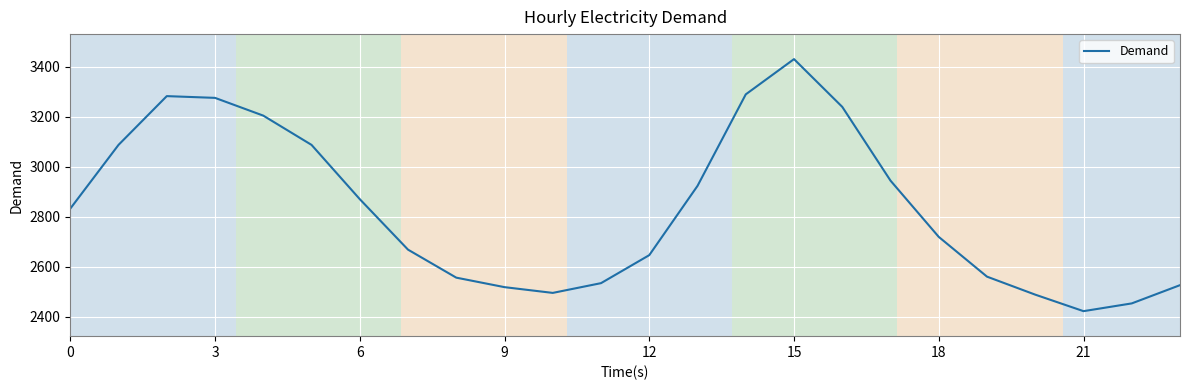

Does the chart have visible grid lines?

Yes